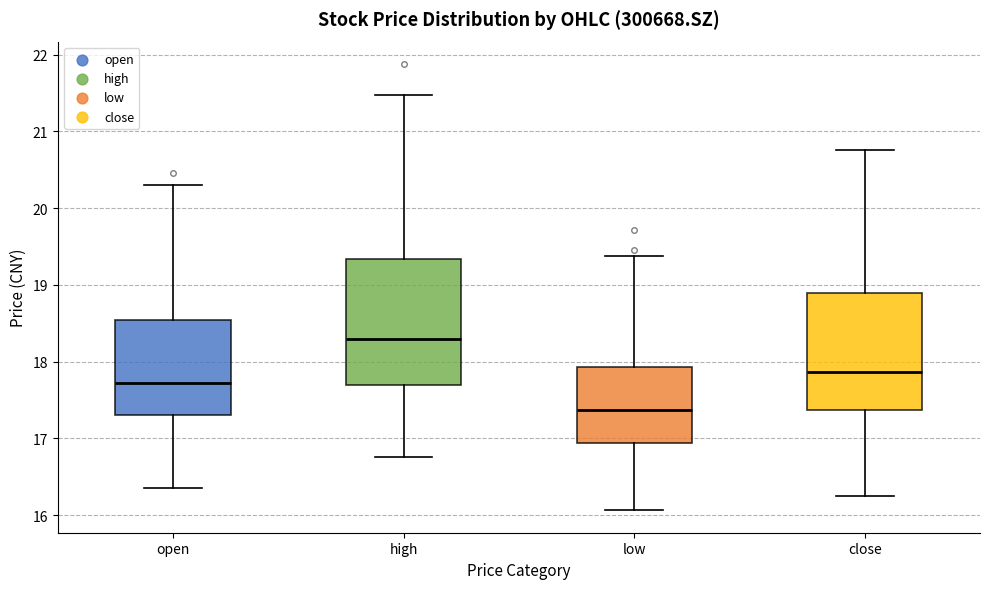

Which box is the tallest, from its lower edge to its upper edge?

high